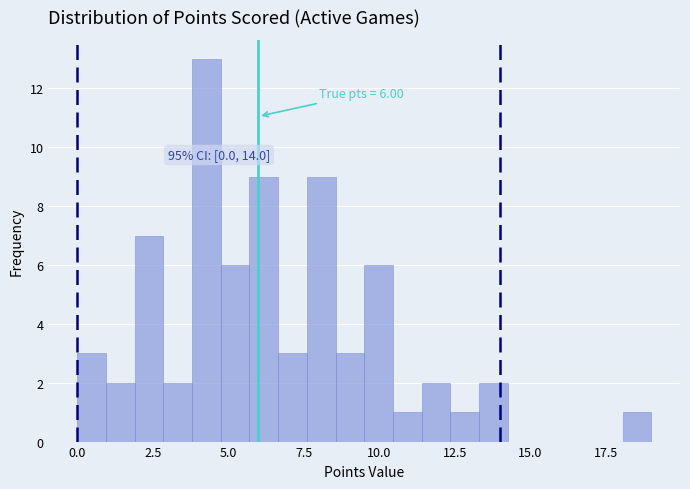

Read against the x-axis, roughly where is the centre of the tallest bar?

4.5